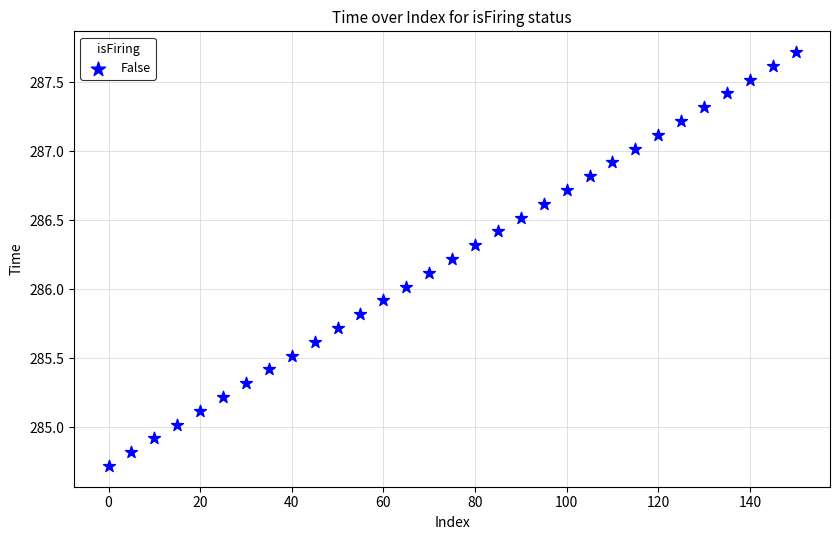

What is the range of X values (max minus min)?

150.0